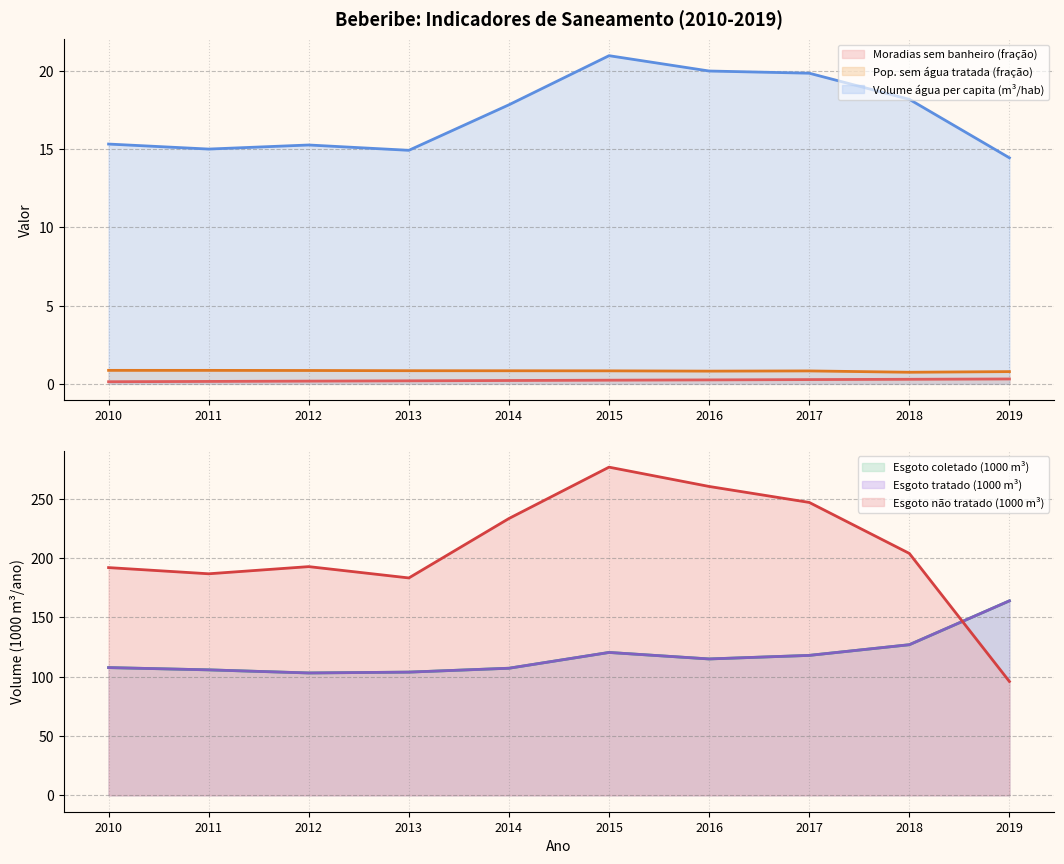

What is the lowest value of the Parcela_pop_sem_agua_tratada series?

0.7